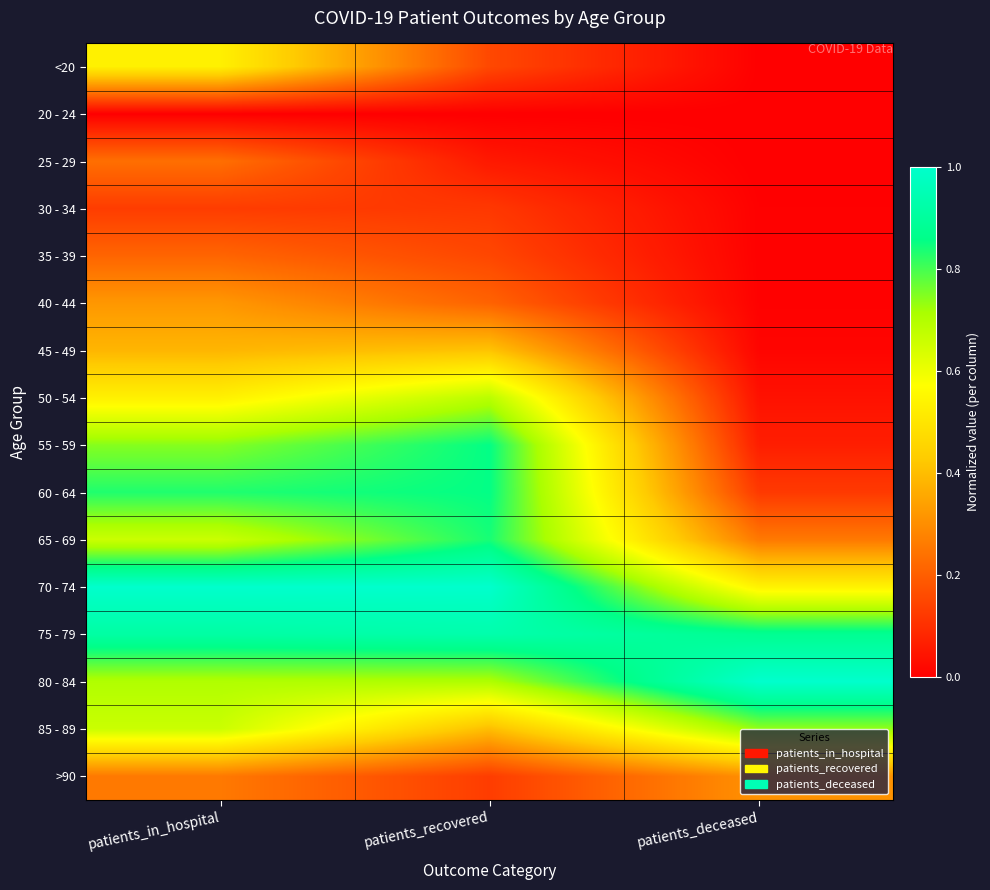

Reading left to right, extract all data points from this chart.

<20: patients_in_hospital=0.5	patients_recovered=0.2	patients_deceased=0.0
20 - 24: patients_in_hospital=0.0	patients_recovered=0.0	patients_deceased=0.0
25 - 29: patients_in_hospital=0.2	patients_recovered=0.1	patients_deceased=0.0
30 - 34: patients_in_hospital=0.1	patients_recovered=0.1	patients_deceased=0.0
35 - 39: patients_in_hospital=0.2	patients_recovered=0.2	patients_deceased=0.0
40 - 44: patients_in_hospital=0.3	patients_recovered=0.2	patients_deceased=0.0
45 - 49: patients_in_hospital=0.4	patients_recovered=0.4	patients_deceased=0.0
50 - 54: patients_in_hospital=0.5	patients_recovered=0.7	patients_deceased=0.0
55 - 59: patients_in_hospital=0.7	patients_recovered=0.9	patients_deceased=0.1
60 - 64: patients_in_hospital=0.8	patients_recovered=0.9	patients_deceased=0.1
65 - 69: patients_in_hospital=0.7	patients_recovered=0.8	patients_deceased=0.3
70 - 74: patients_in_hospital=1.0	patients_recovered=1.0	patients_deceased=0.5
75 - 79: patients_in_hospital=0.9	patients_recovered=0.9	patients_deceased=0.9
80 - 84: patients_in_hospital=0.7	patients_recovered=0.7	patients_deceased=1.0
85 - 89: patients_in_hospital=0.7	patients_recovered=0.4	patients_deceased=0.7
>90: patients_in_hospital=0.3	patients_recovered=0.1	patients_deceased=0.3